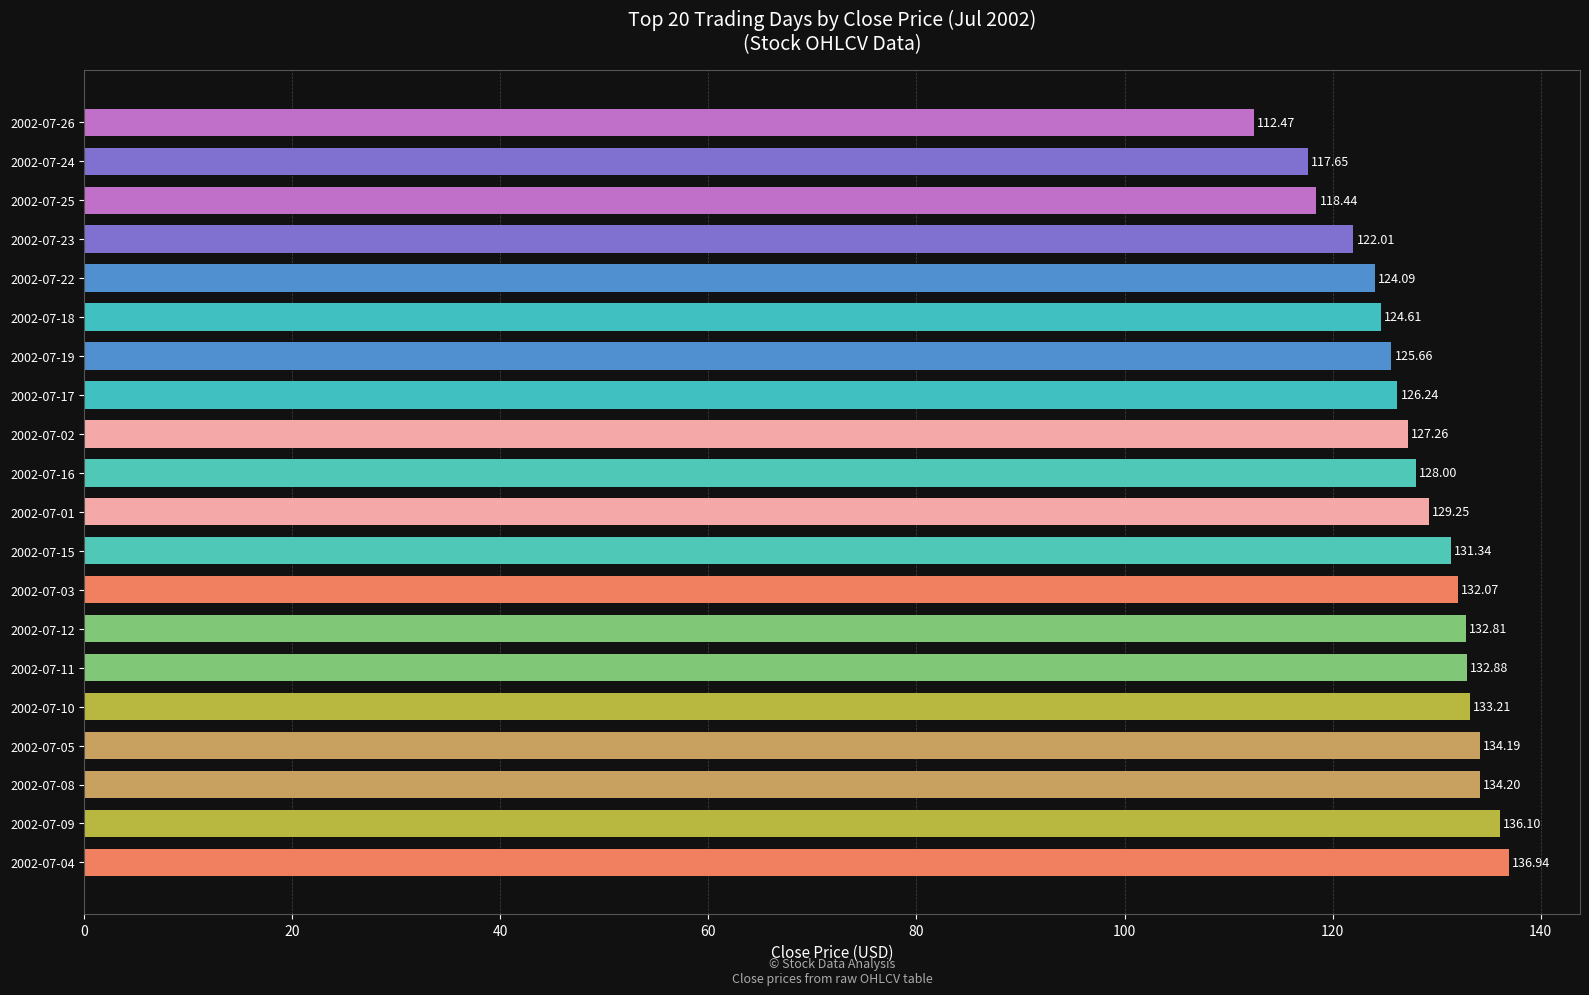

How many data points are less than 129?

10